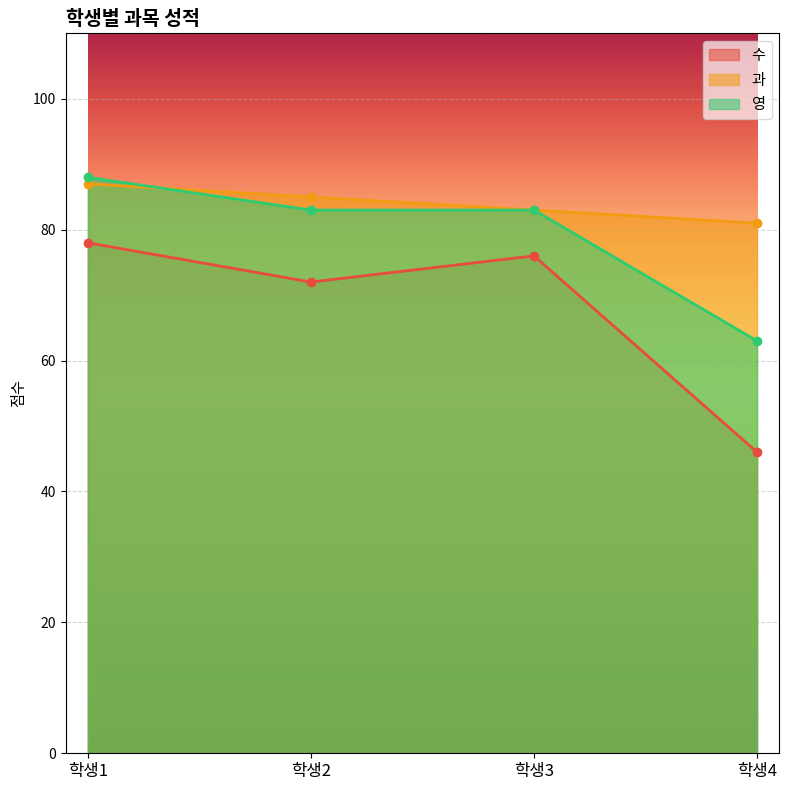

How many data points in 영 are less than 83?

1